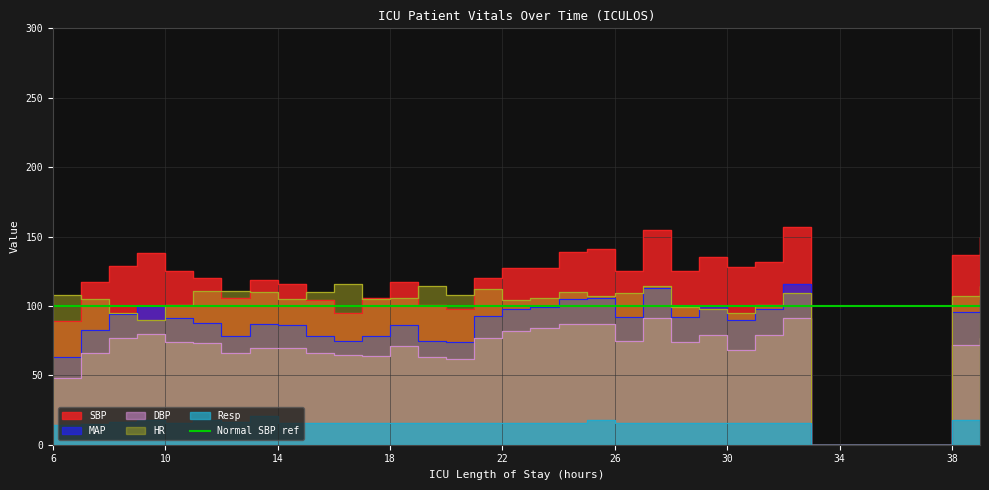

What is the total value across all series at 13?

407.0